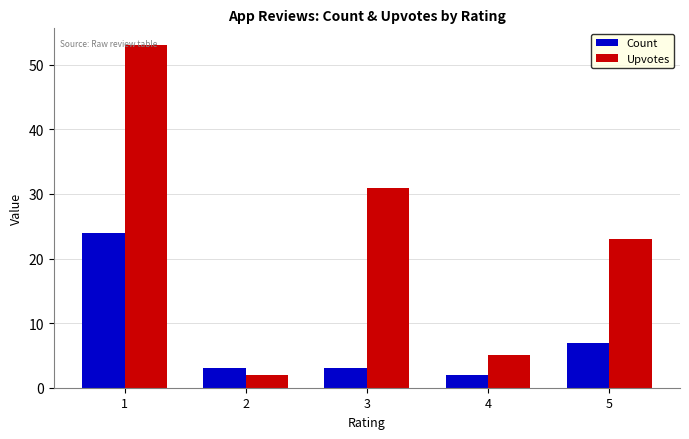

What is the smallest value displayed?

2